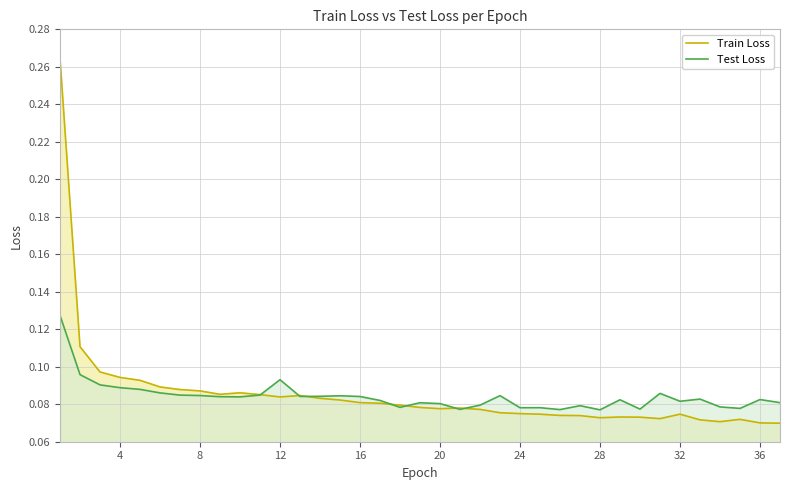

Which series has the widest spread of values?

Train Loss